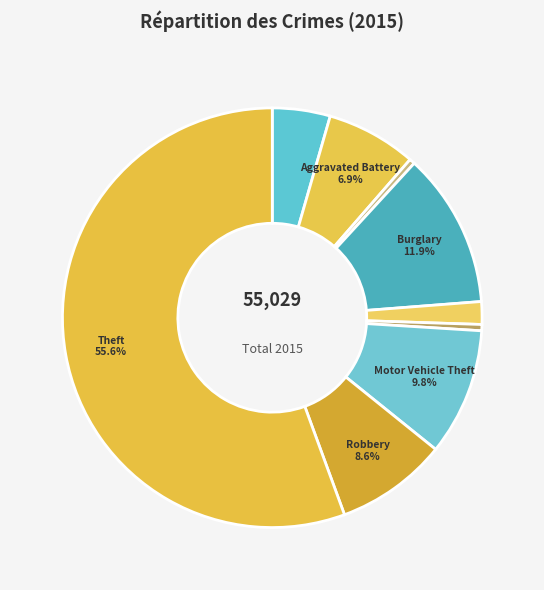

Which slice is the largest?

Theft